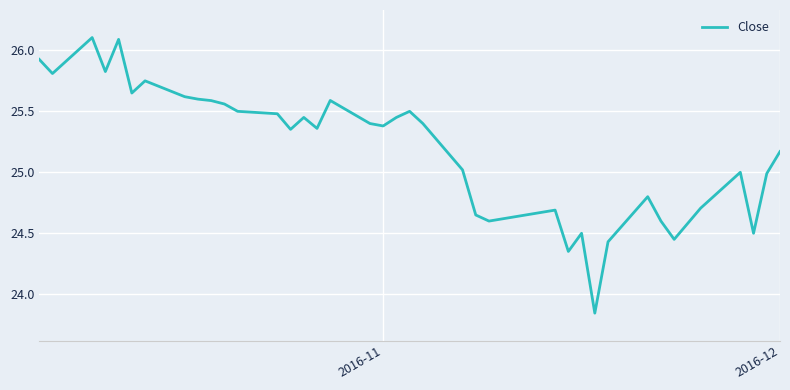

What is the difference between the maximum and minimum values?

2.3